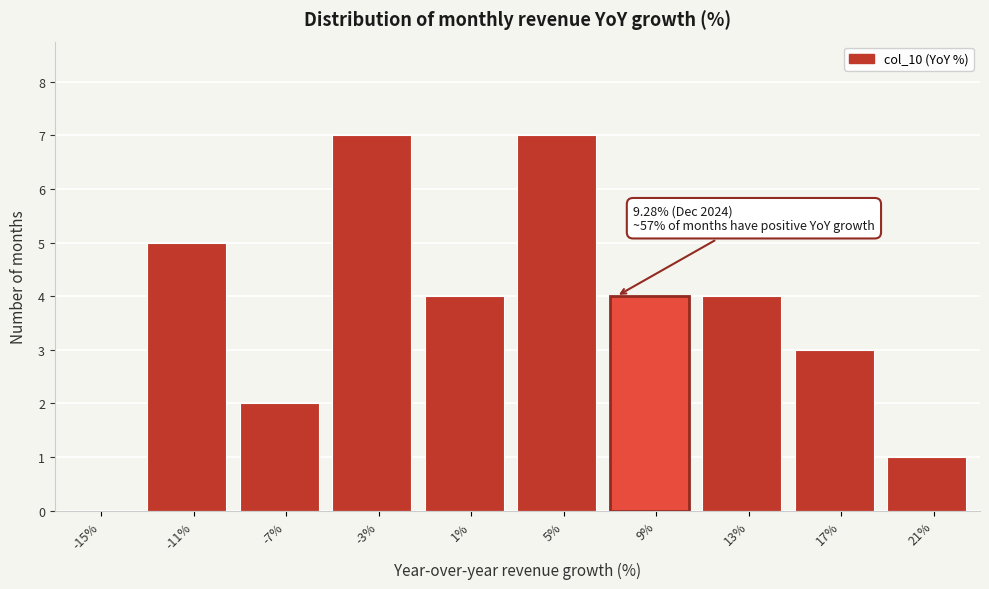

Reading left to right, extract all data points from this chart.

-15%=0	-11%=5	-7%=2	-3%=7	1%=4	5%=7	9%=4	13%=4	17%=3	21%=1